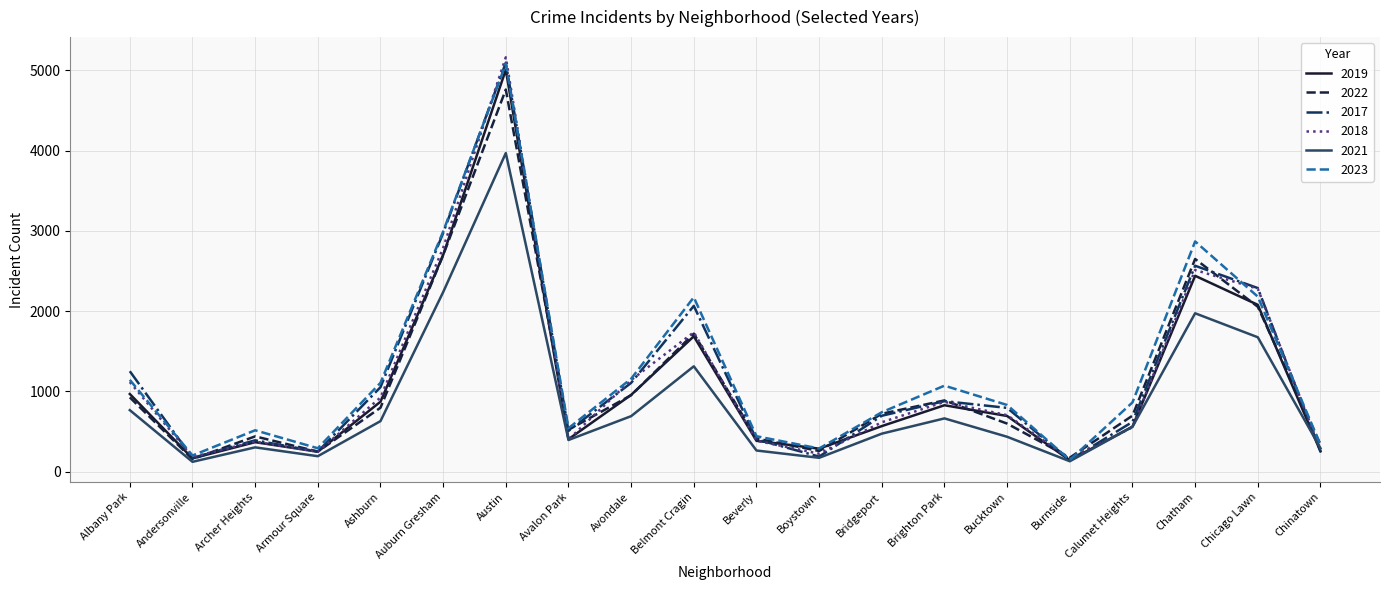

Is it true that 2022 equals 331 at Avalon Park?

False